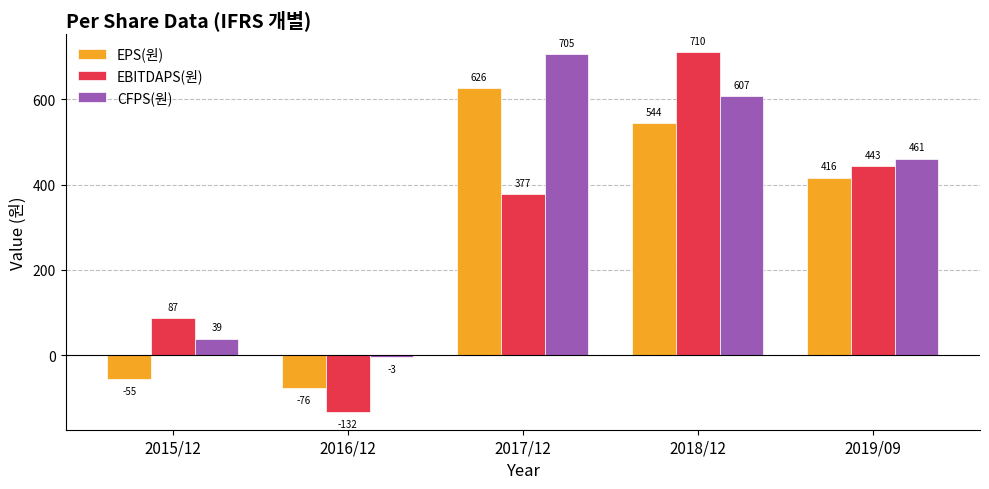

The EBITDAPS(원) series shows -132 at 2016/12. True or false?

True